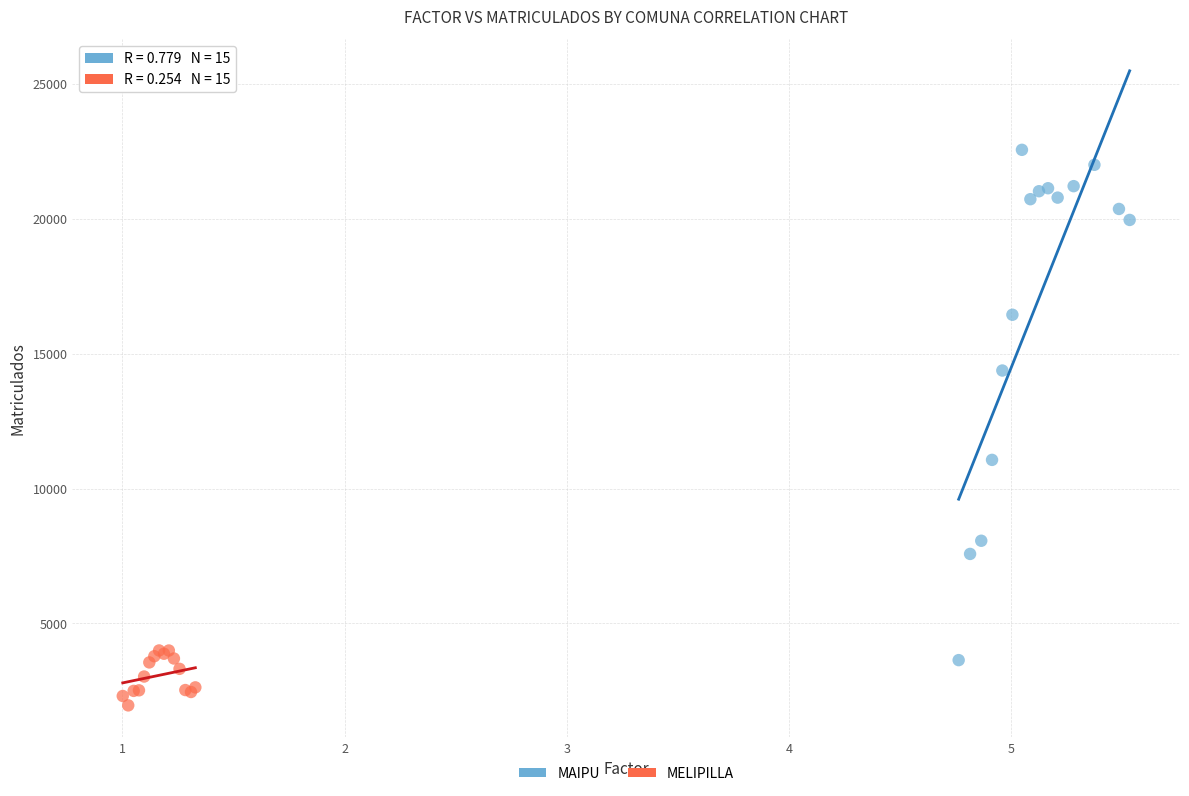

Which series has the widest spread of Y values?

MAIPU